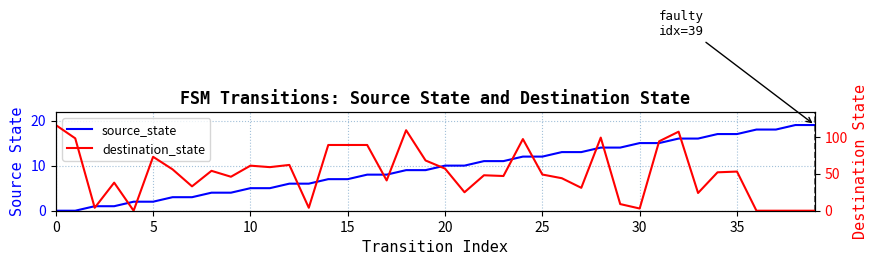

How many values in destination_state are above zero?

35